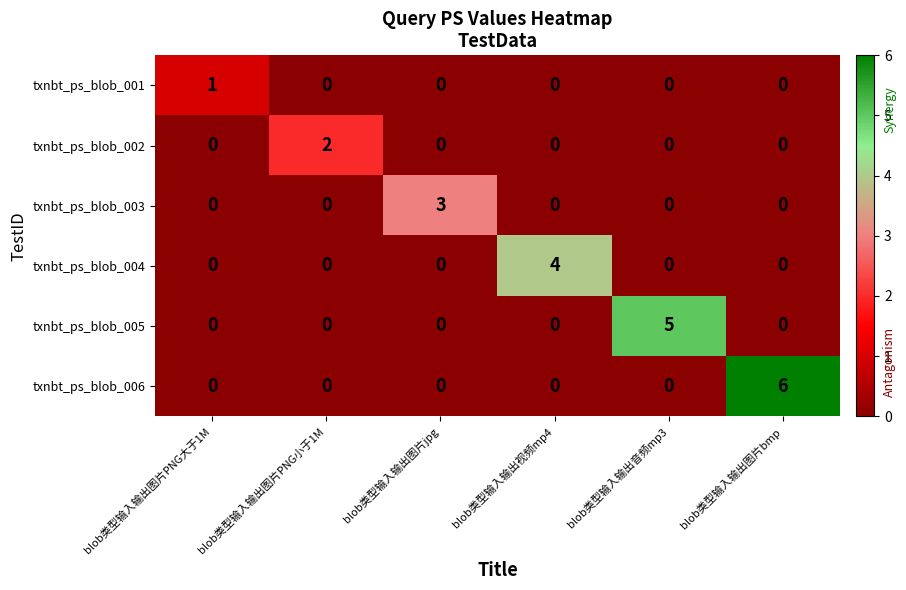

What is the difference between the maximum and minimum values in the txnbt_ps_blob_004 series?

4